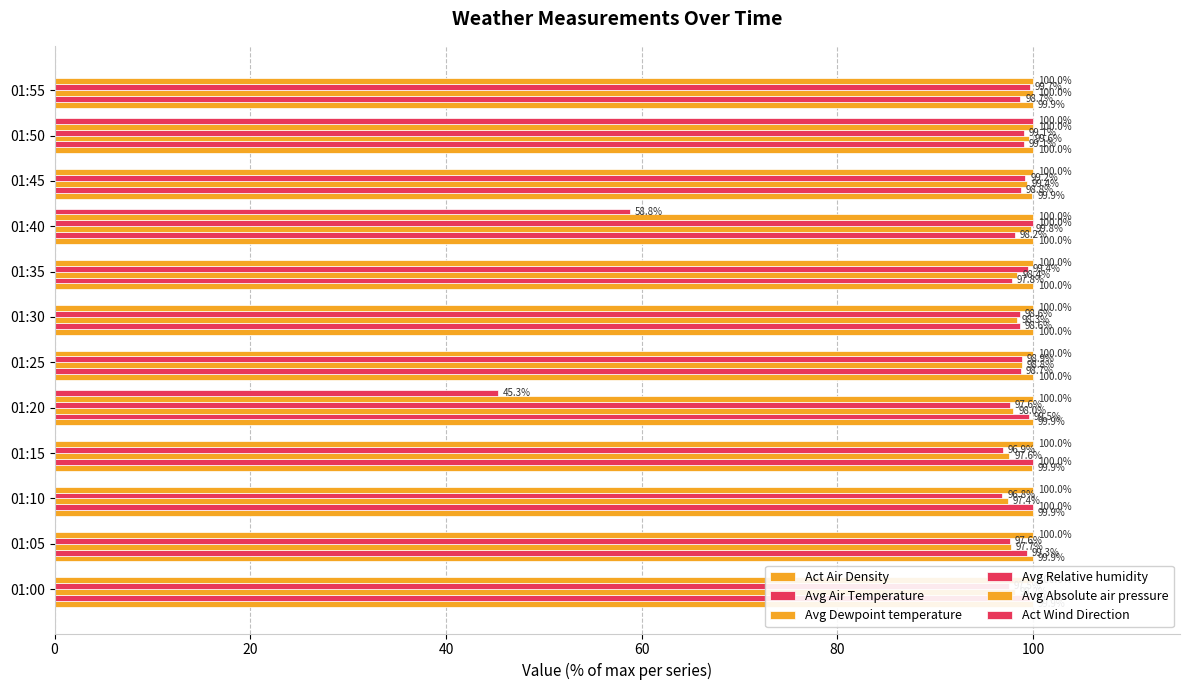

What is the value of the Act Air Density bar at the 3rd from the left?

99.9